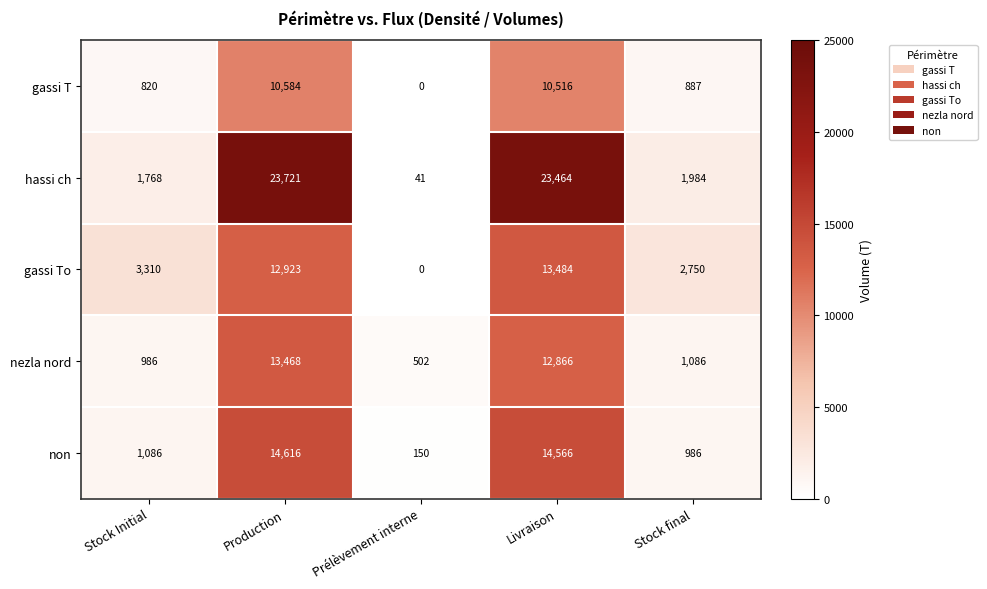

What is the difference between the gassi To values at Livraison and Production?

561